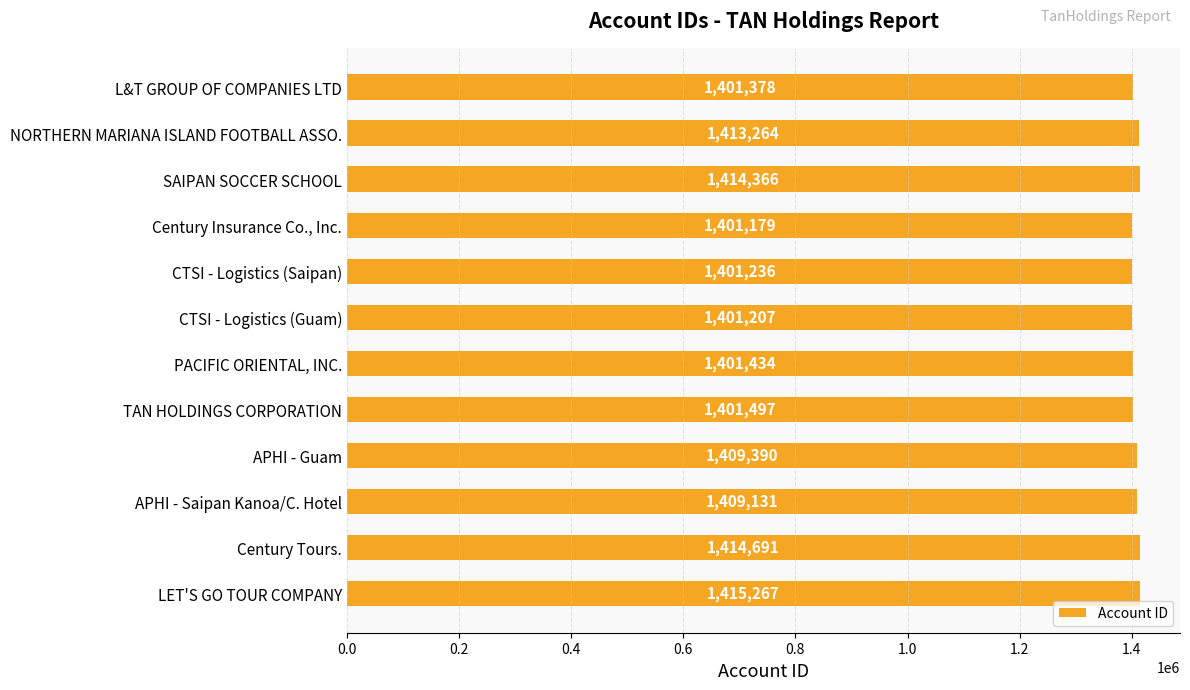

Count the number of data series in this chart.

1